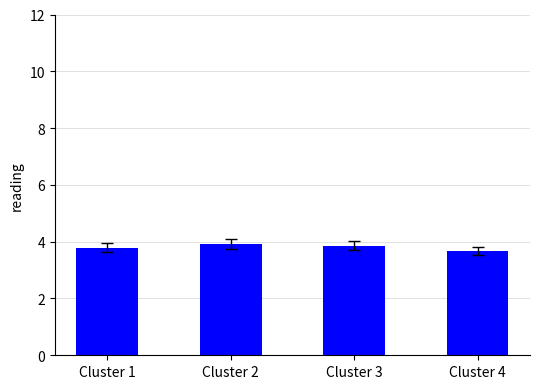

Which category has the lowest value across all series?

Cluster 4